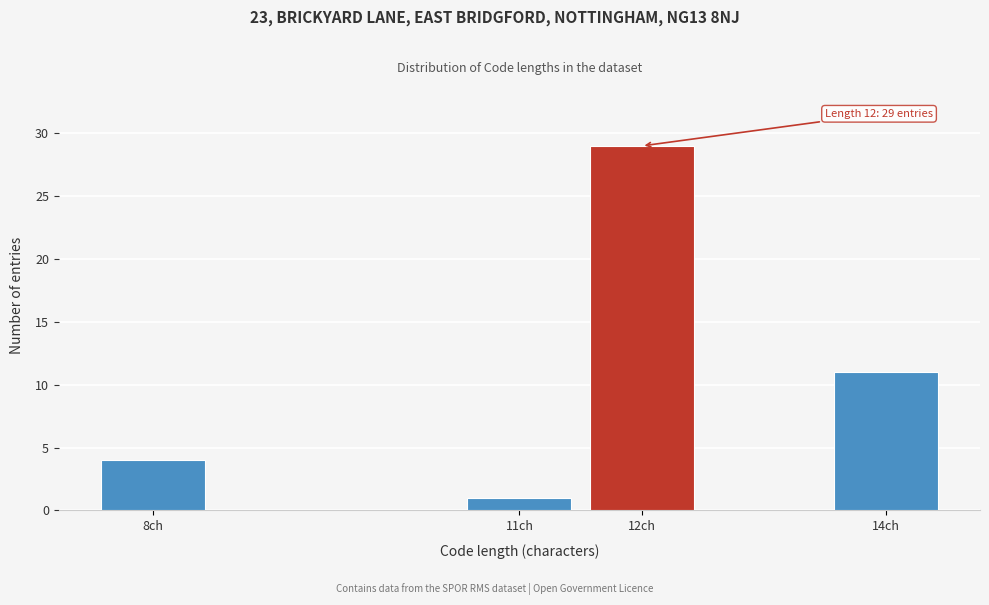

Reading right to left, list all the values displayed in this chart.

11	29	1	4